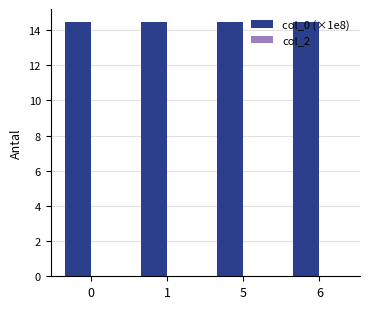

What is the ratio of the value at 0 to the value at 5?

1.0